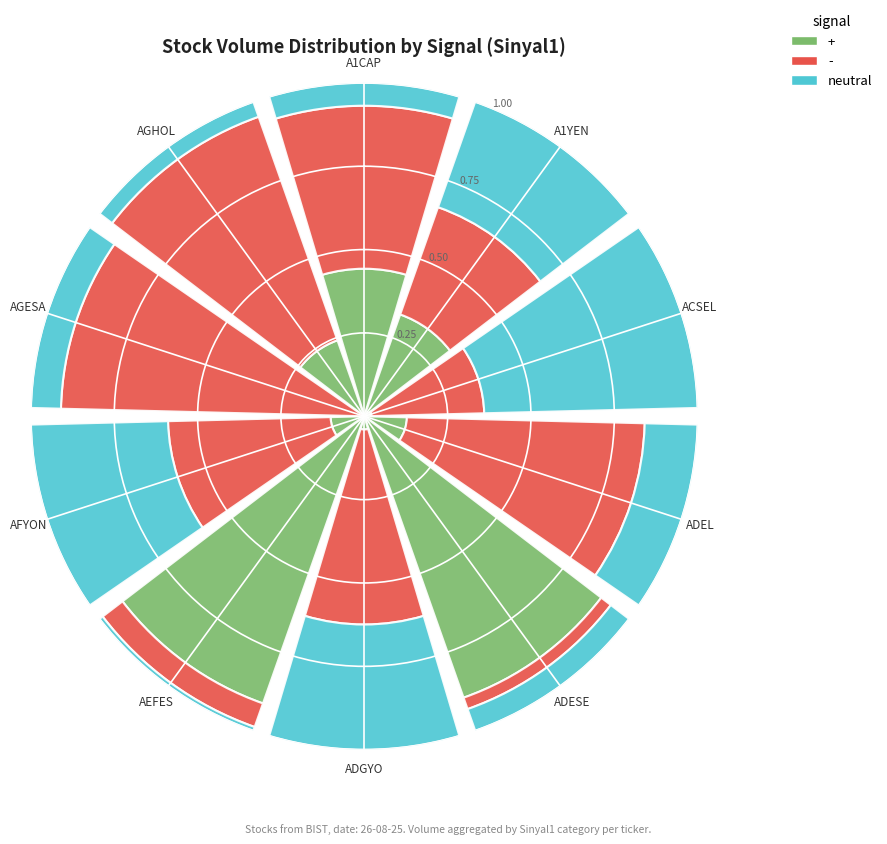

How many data points does each series have?

10